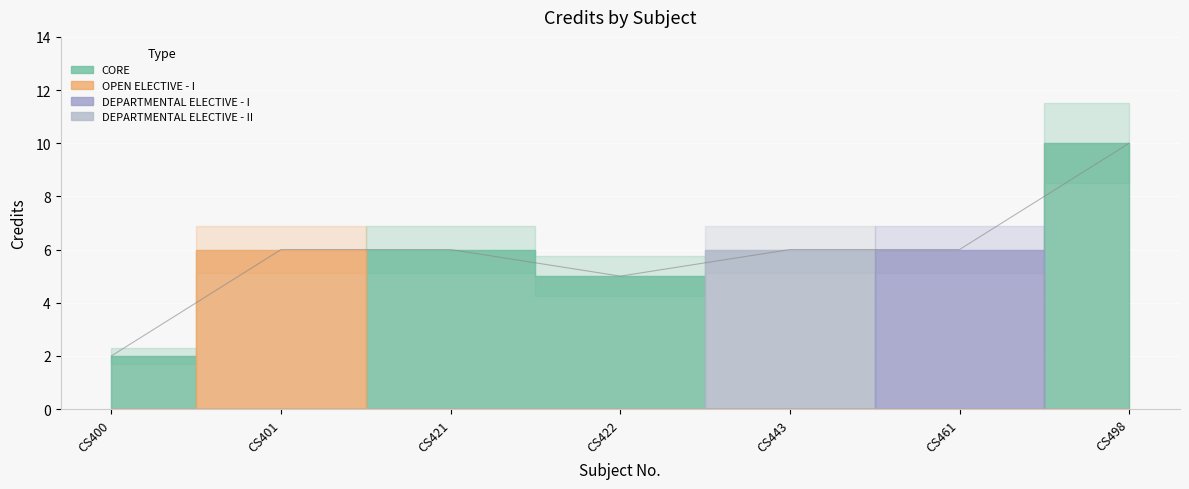

List the labels in order of value, smallest first.

CS400, CS422, CS401, CS421, CS443, CS461, CS498